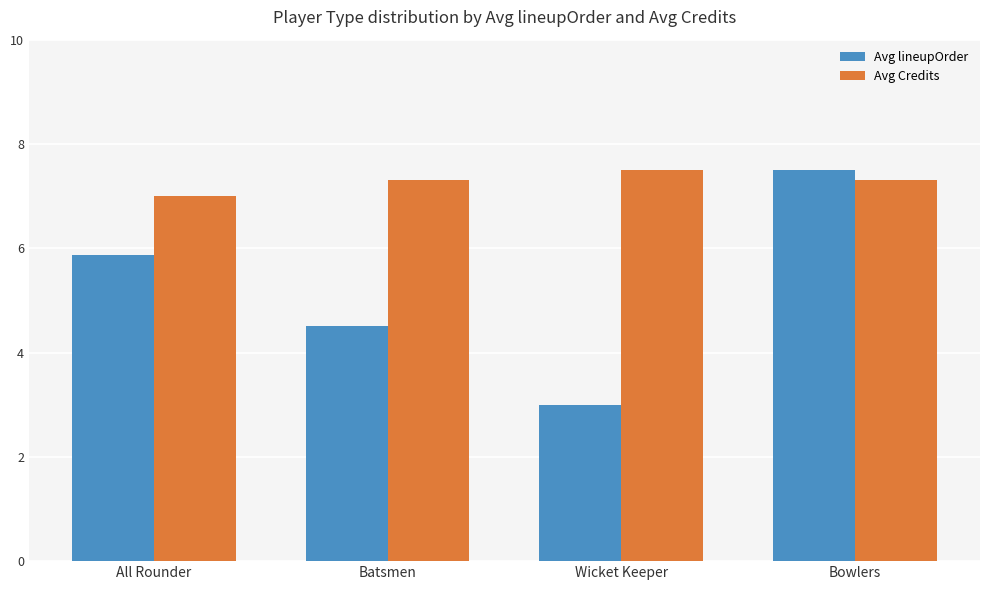

What is the difference between the maximum and minimum values in the Avg Credits series?

0.5